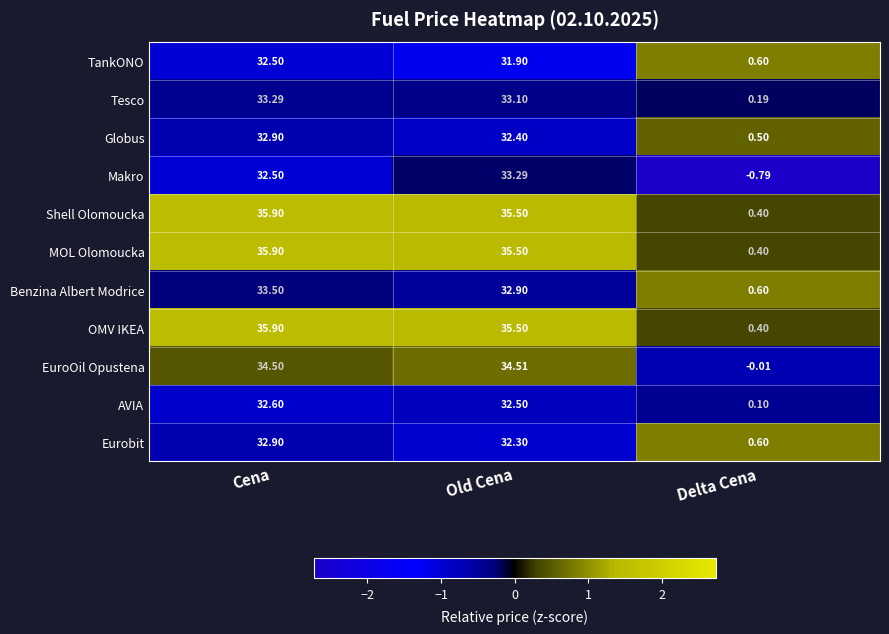

Where is TankONO nearest to the value 16?

Delta Cena